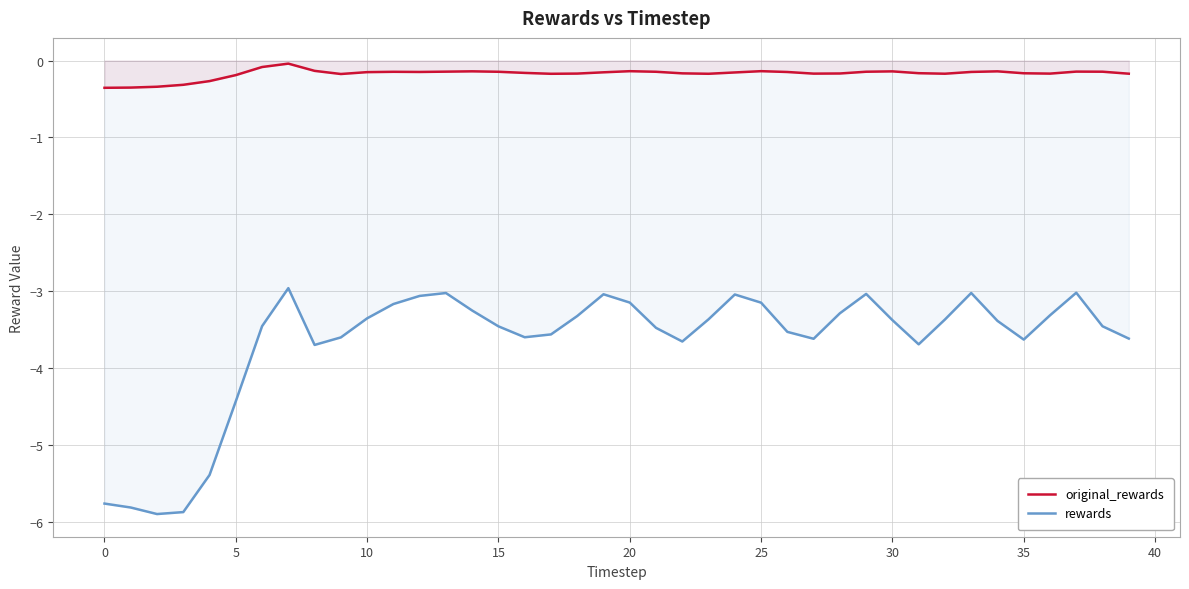

In original_rewards, how many points are lower than both neighbors (excluding endpoints)?

7